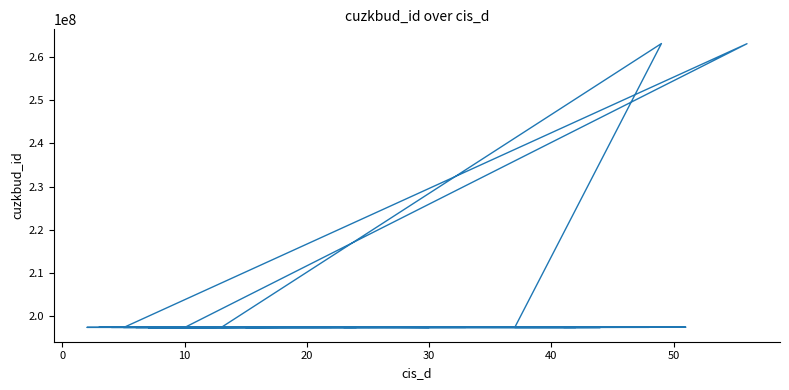

What is the smallest value displayed?

197442746